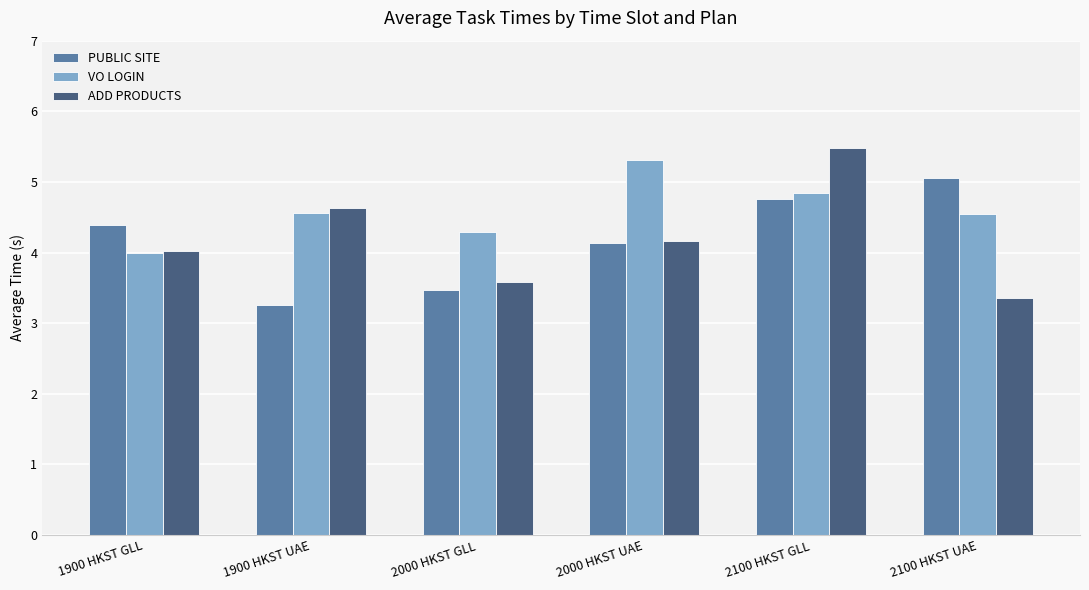

Read the VO LOGIN value at 1900 HKST GLL.

4.0